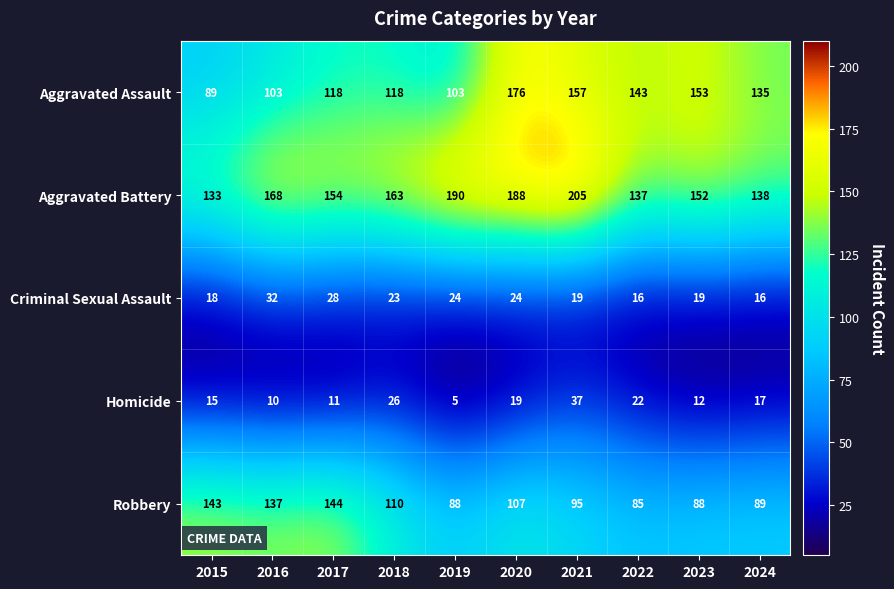

Is it true that Aggravated Assault equals 101 at 2023?

False